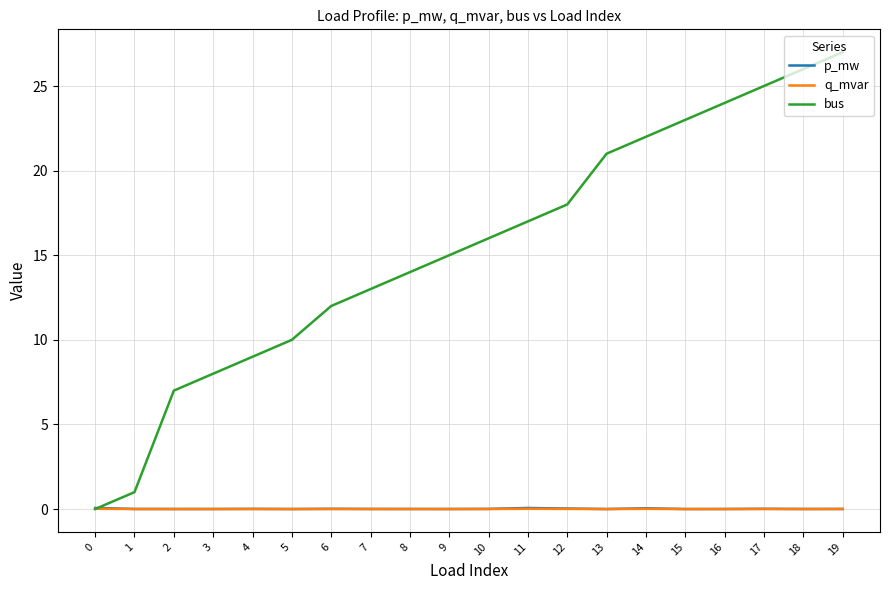

Which series has the widest spread of values?

bus